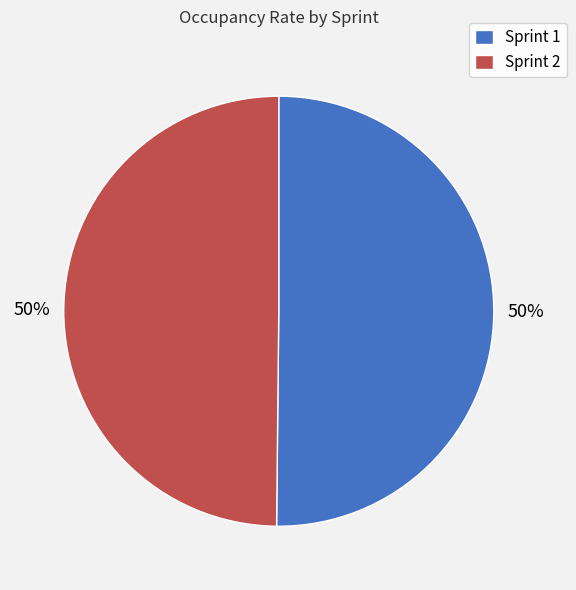

Approximately how many times larger is the value at Sprint 1 compared to Sprint 2?

1.0